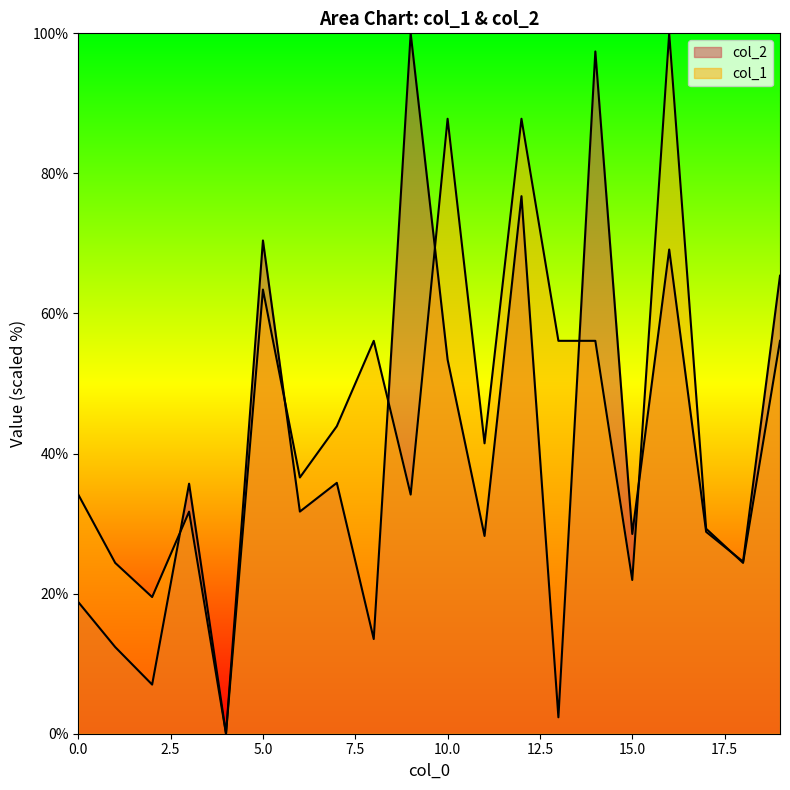

Reading right to left, list all the values displayed in this chart.

col_2: 19=65.4	18=24.6	17=28.8	16=69.1	15=28.5	14=97.4	13=2.3	12=76.8	11=28.2	10=53.4	9=100.0	8=13.5	7=35.8	6=31.7	5=70.4	4=0.0	3=35.7	2=7.0	1=12.4	0=18.8
col_1: 19=56.1	18=24.4	17=29.3	16=100.0	15=22.0	14=56.1	13=56.1	12=87.8	11=41.5	10=87.8	9=34.1	8=56.1	7=43.9	6=36.6	5=63.4	4=0.0	3=31.7	2=19.5	1=24.4	0=34.1